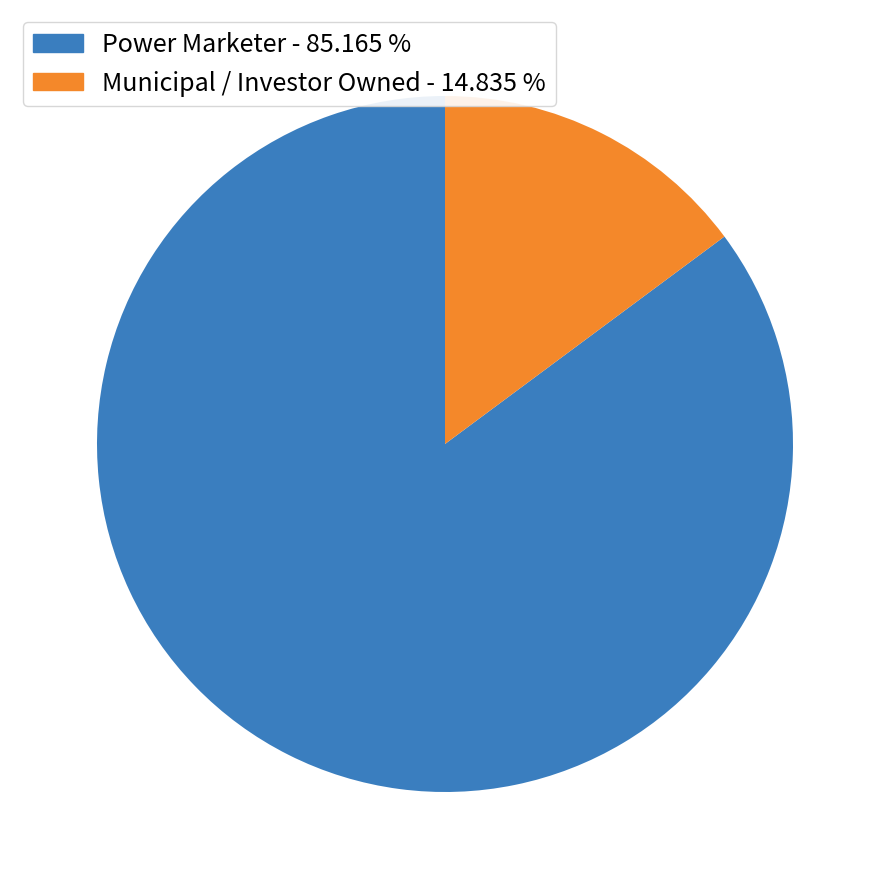

Does any single category account for the majority?

Yes